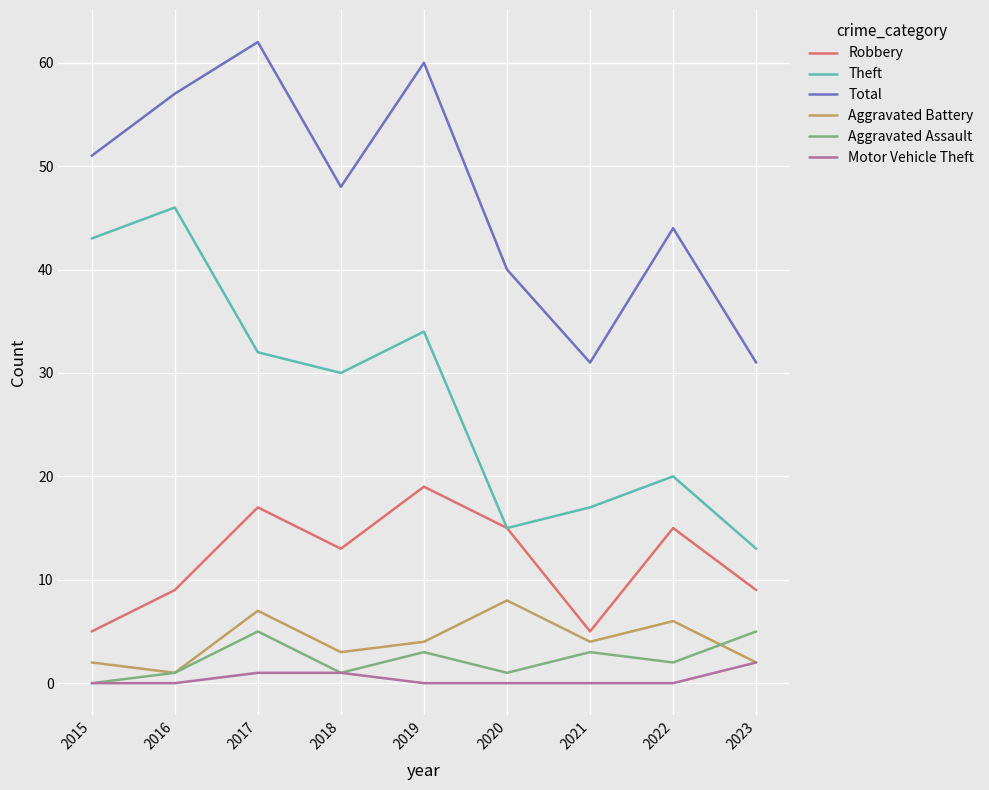

Which series has the widest spread of values?

Theft